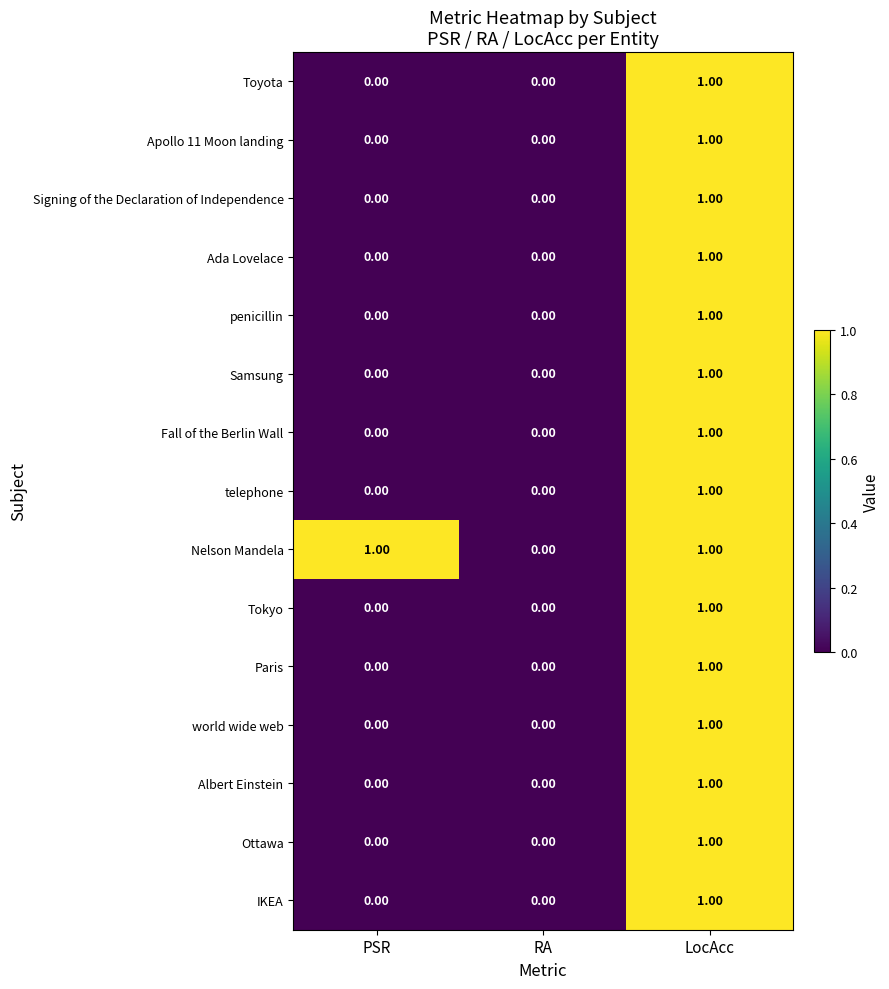

Which category has the highest value in the Apollo 11 Moon landing series?

LocAcc